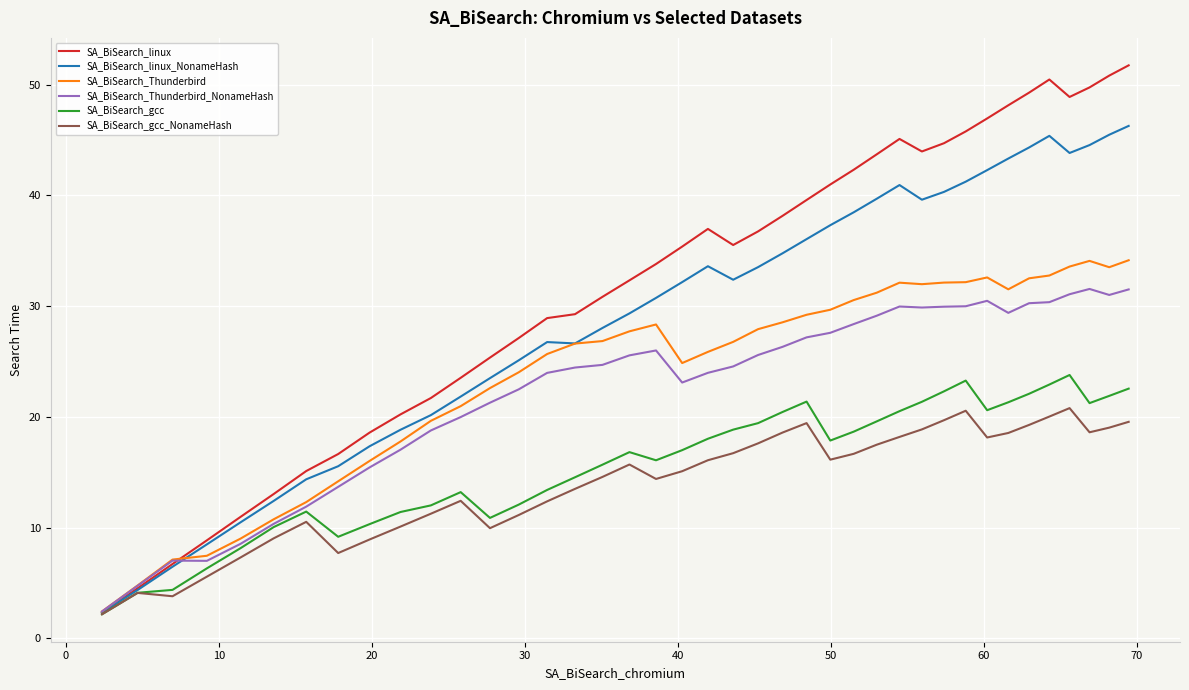

Rank the series by their maximum value, from highest to lowest.

SA_BiSearch_linux, SA_BiSearch_linux_NonameHash, SA_BiSearch_Thunderbird, SA_BiSearch_Thunderbird_NonameHash, SA_BiSearch_gcc, SA_BiSearch_gcc_NonameHash